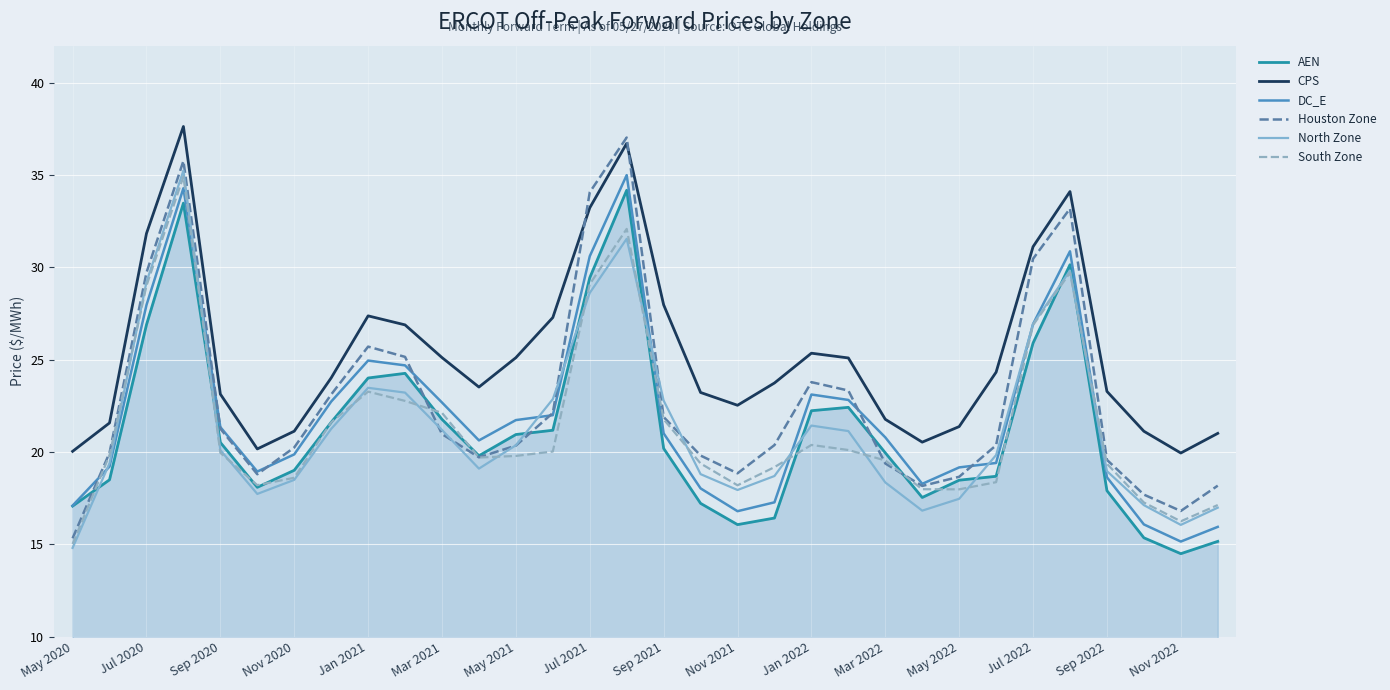

After their last crossing, which series has the higher values: DC_E or South Zone?

South Zone